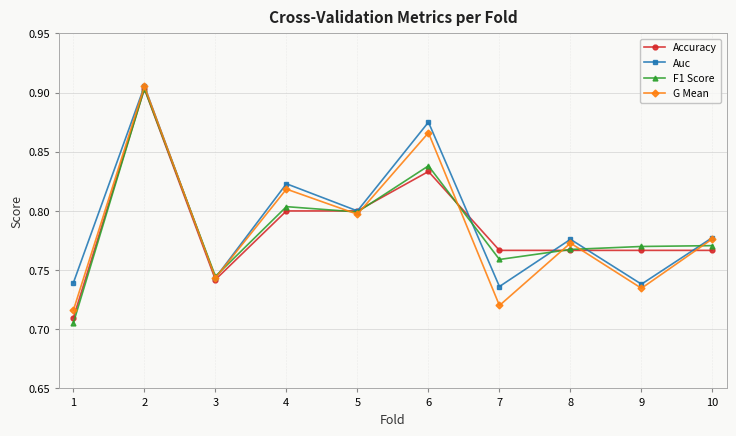

Which series has the largest total across all categories?

Auc